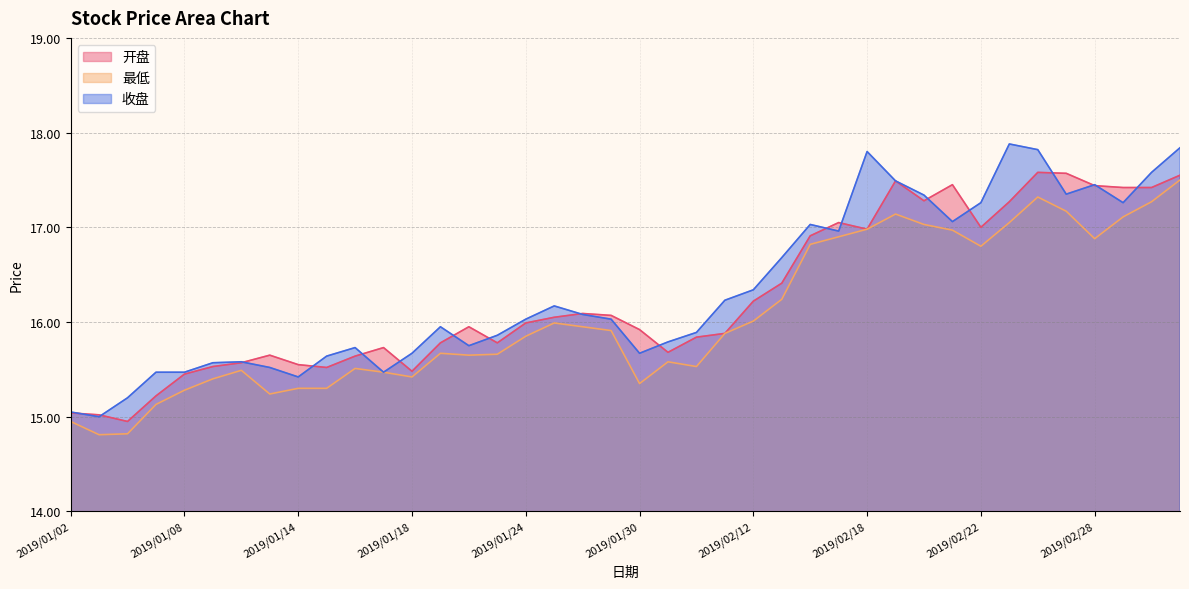

At which label does 开盘 reach its peak?

2019/02/26